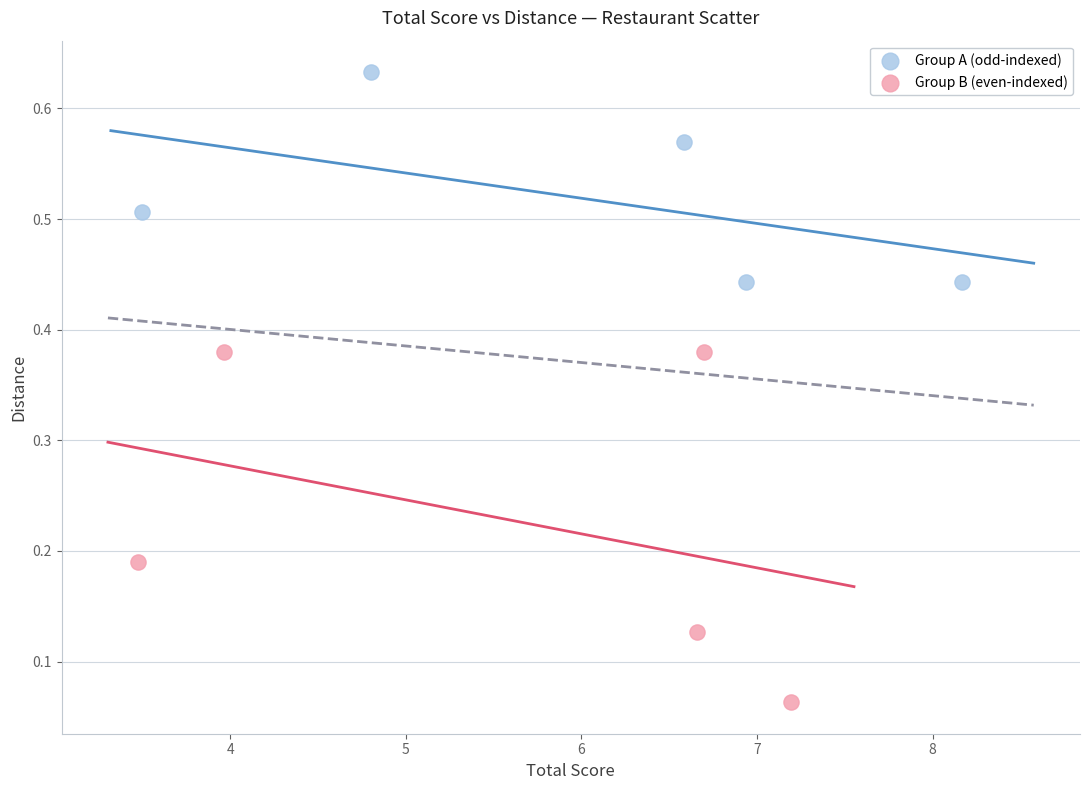

What are all the series names shown in the legend?

Group A (odd-indexed), Group B (even-indexed)